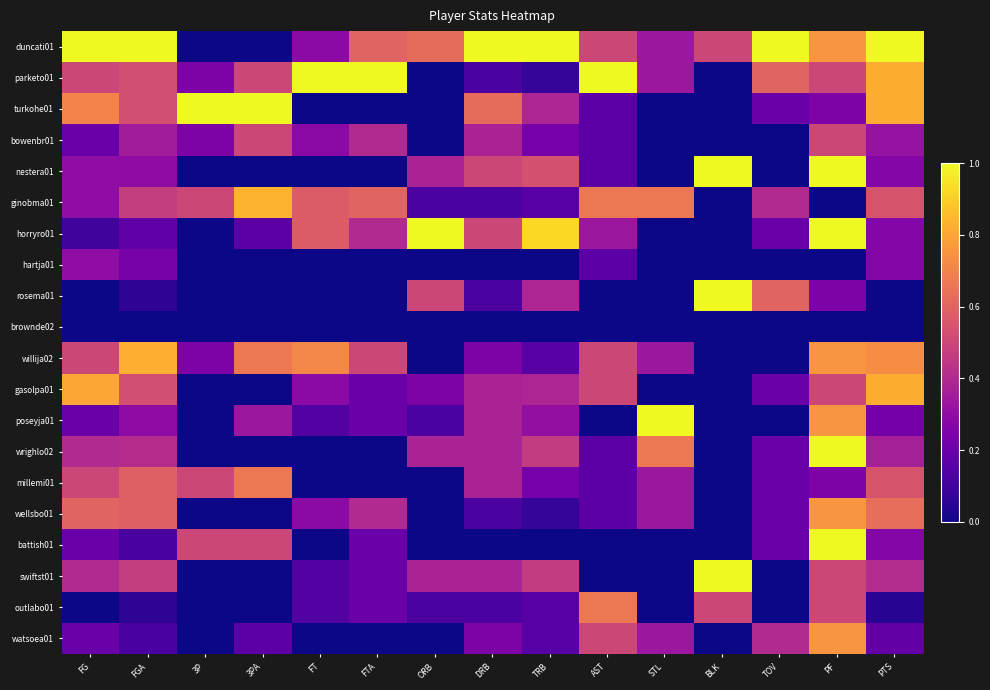

Reading left to right, what are all the values shown in this chart?

duncati01: FG=1.0	FGA=1.0	3P=0.0	3PA=0.0	FT=0.3	FTA=0.6	ORB=0.6	DRB=1.0	TRB=1.0	AST=0.5	STL=0.3	BLK=0.5	TOV=1.0	PF=0.8	PTS=1.0
parketo01: FG=0.5	FGA=0.5	3P=0.2	3PA=0.5	FT=1.0	FTA=1.0	ORB=0.0	DRB=0.1	TRB=0.1	AST=1.0	STL=0.3	BLK=0.0	TOV=0.6	PF=0.5	PTS=0.8
turkohe01: FG=0.7	FGA=0.5	3P=1.0	3PA=1.0	FT=0.0	FTA=0.0	ORB=0.0	DRB=0.6	TRB=0.4	AST=0.2	STL=0.0	BLK=0.0	TOV=0.2	PF=0.2	PTS=0.8
bowenbr01: FG=0.2	FGA=0.4	3P=0.2	3PA=0.5	FT=0.3	FTA=0.4	ORB=0.0	DRB=0.4	TRB=0.2	AST=0.2	STL=0.0	BLK=0.0	TOV=0.0	PF=0.5	PTS=0.3
nestera01: FG=0.3	FGA=0.3	3P=0.0	3PA=0.0	FT=0.0	FTA=0.0	ORB=0.4	DRB=0.5	TRB=0.5	AST=0.2	STL=0.0	BLK=1.0	TOV=0.0	PF=1.0	PTS=0.3
ginobma01: FG=0.3	FGA=0.5	3P=0.5	3PA=0.8	FT=0.6	FTA=0.6	ORB=0.1	DRB=0.1	TRB=0.2	AST=0.7	STL=0.7	BLK=0.0	TOV=0.4	PF=0.0	PTS=0.5
horryro01: FG=0.1	FGA=0.2	3P=0.0	3PA=0.2	FT=0.6	FTA=0.4	ORB=1.0	DRB=0.5	TRB=0.9	AST=0.3	STL=0.0	BLK=0.0	TOV=0.2	PF=1.0	PTS=0.3
hartja01: FG=0.3	FGA=0.2	3P=0.0	3PA=0.0	FT=0.0	FTA=0.0	ORB=0.0	DRB=0.0	TRB=0.0	AST=0.2	STL=0.0	BLK=0.0	TOV=0.0	PF=0.0	PTS=0.3
rosema01: FG=0.0	FGA=0.1	3P=0.0	3PA=0.0	FT=0.0	FTA=0.0	ORB=0.5	DRB=0.1	TRB=0.4	AST=0.0	STL=0.0	BLK=1.0	TOV=0.6	PF=0.2	PTS=0.0
brownde02: FG=0.0	FGA=0.0	3P=0.0	3PA=0.0	FT=0.0	FTA=0.0	ORB=0.0	DRB=0.0	TRB=0.0	AST=0.0	STL=0.0	BLK=0.0	TOV=0.0	PF=0.0	PTS=0.0
willija02: FG=0.5	FGA=0.8	3P=0.2	3PA=0.7	FT=0.7	FTA=0.5	ORB=0.0	DRB=0.2	TRB=0.2	AST=0.5	STL=0.3	BLK=0.0	TOV=0.0	PF=0.8	PTS=0.7
gasolpa01: FG=0.8	FGA=0.5	3P=0.0	3PA=0.0	FT=0.3	FTA=0.2	ORB=0.2	DRB=0.4	TRB=0.4	AST=0.5	STL=0.0	BLK=0.0	TOV=0.2	PF=0.5	PTS=0.8
poseyja01: FG=0.2	FGA=0.3	3P=0.0	3PA=0.3	FT=0.1	FTA=0.2	ORB=0.1	DRB=0.4	TRB=0.3	AST=0.0	STL=1.0	BLK=0.0	TOV=0.0	PF=0.8	PTS=0.2
wrighlo02: FG=0.4	FGA=0.4	3P=0.0	3PA=0.0	FT=0.0	FTA=0.0	ORB=0.4	DRB=0.4	TRB=0.5	AST=0.2	STL=0.7	BLK=0.0	TOV=0.2	PF=1.0	PTS=0.4
millemi01: FG=0.5	FGA=0.6	3P=0.5	3PA=0.7	FT=0.0	FTA=0.0	ORB=0.0	DRB=0.4	TRB=0.2	AST=0.2	STL=0.3	BLK=0.0	TOV=0.2	PF=0.2	PTS=0.5
wellsbo01: FG=0.6	FGA=0.6	3P=0.0	3PA=0.0	FT=0.3	FTA=0.4	ORB=0.0	DRB=0.1	TRB=0.1	AST=0.2	STL=0.3	BLK=0.0	TOV=0.2	PF=0.8	PTS=0.6
battish01: FG=0.2	FGA=0.1	3P=0.5	3PA=0.5	FT=0.0	FTA=0.2	ORB=0.0	DRB=0.0	TRB=0.0	AST=0.0	STL=0.0	BLK=0.0	TOV=0.2	PF=1.0	PTS=0.3
swiftst01: FG=0.4	FGA=0.5	3P=0.0	3PA=0.0	FT=0.1	FTA=0.2	ORB=0.4	DRB=0.4	TRB=0.5	AST=0.0	STL=0.0	BLK=1.0	TOV=0.0	PF=0.5	PTS=0.4
outlabo01: FG=0.0	FGA=0.1	3P=0.0	3PA=0.0	FT=0.1	FTA=0.2	ORB=0.1	DRB=0.1	TRB=0.2	AST=0.7	STL=0.0	BLK=0.5	TOV=0.0	PF=0.5	PTS=0.0
watsoea01: FG=0.2	FGA=0.1	3P=0.0	3PA=0.2	FT=0.0	FTA=0.0	ORB=0.0	DRB=0.2	TRB=0.2	AST=0.5	STL=0.3	BLK=0.0	TOV=0.4	PF=0.8	PTS=0.2